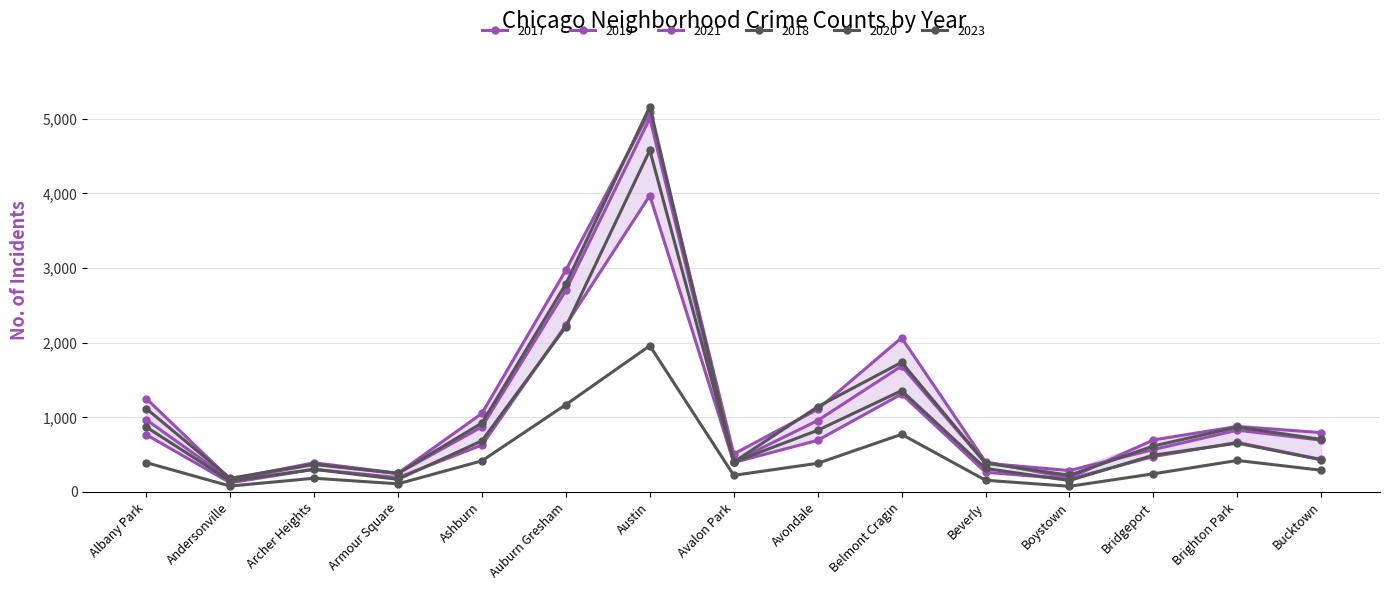

What position from the left is Belmont Cragin?

10